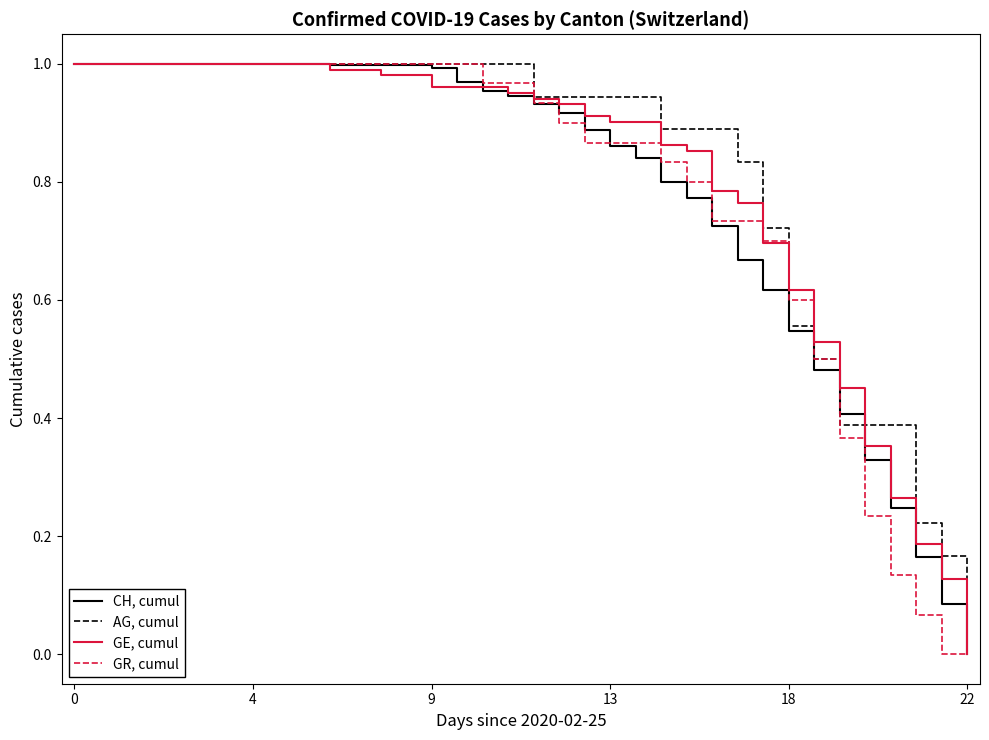

At which label is AG, cumul closest to 0?

22